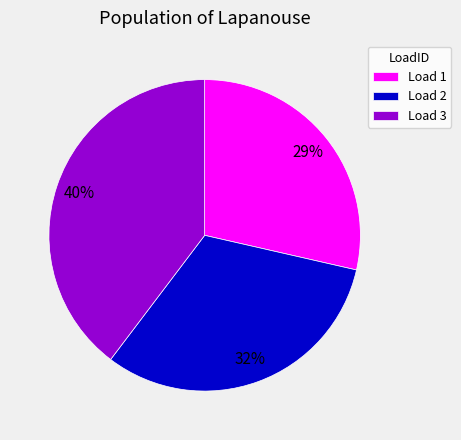

True or false: Load 2 accounts for 32% of the total.

True